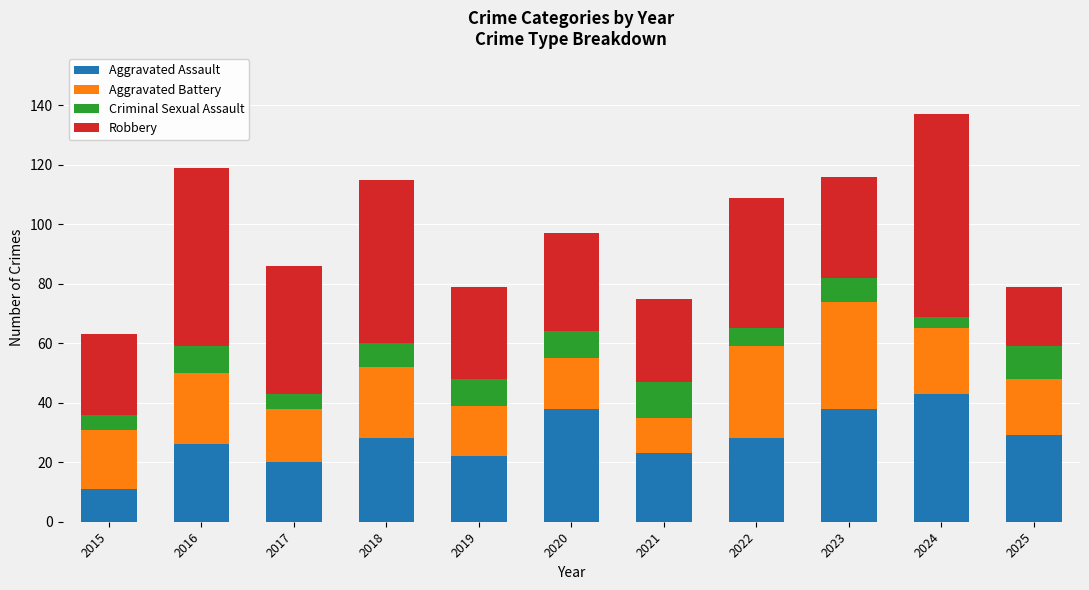

True or false: Aggravated Assault has a value of 38 at 2021.

False